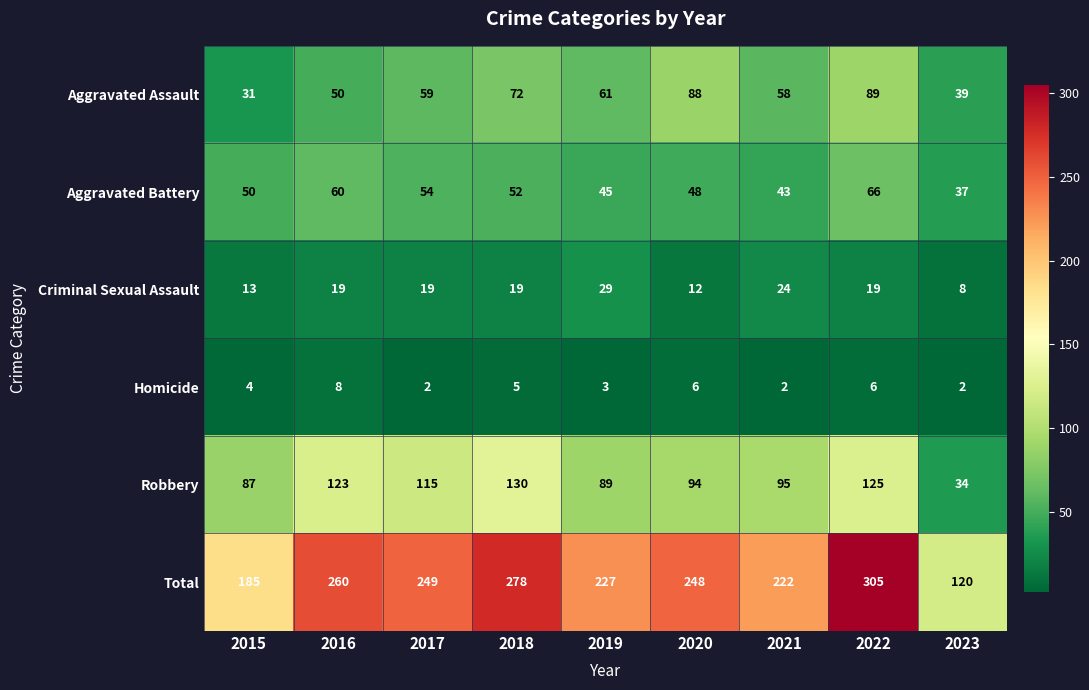

At which label does Criminal Sexual Assault reach its peak?

2019